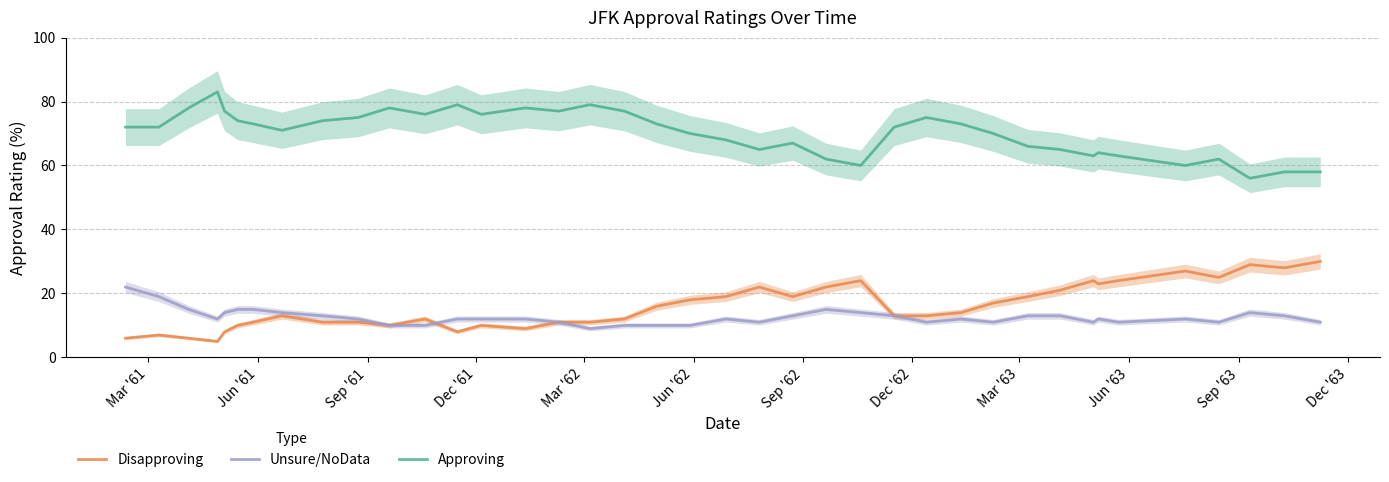

True or false: Disapproving and Unsure/NoData intersect in this chart.

True